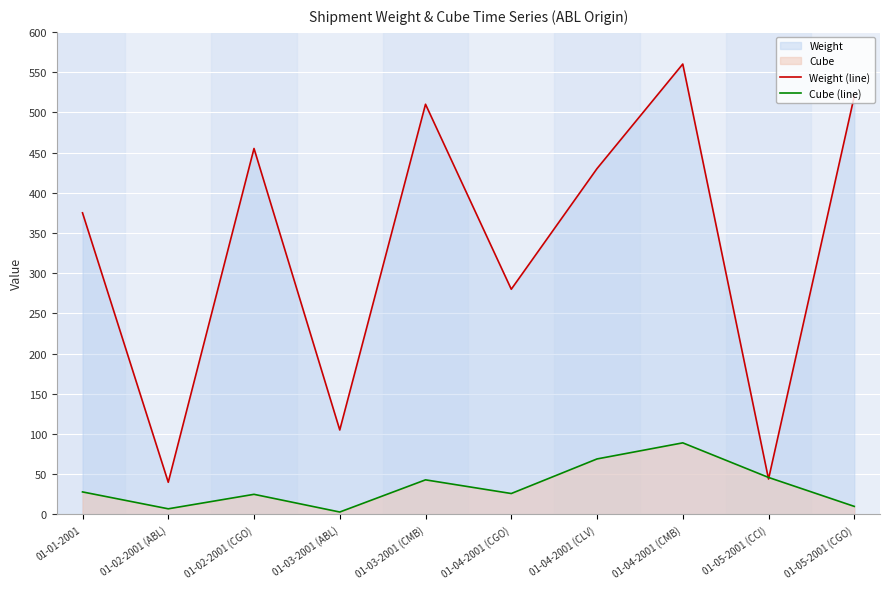

Which category has the lowest value in the Weight (line) series?

01-02-2001 (ABL)